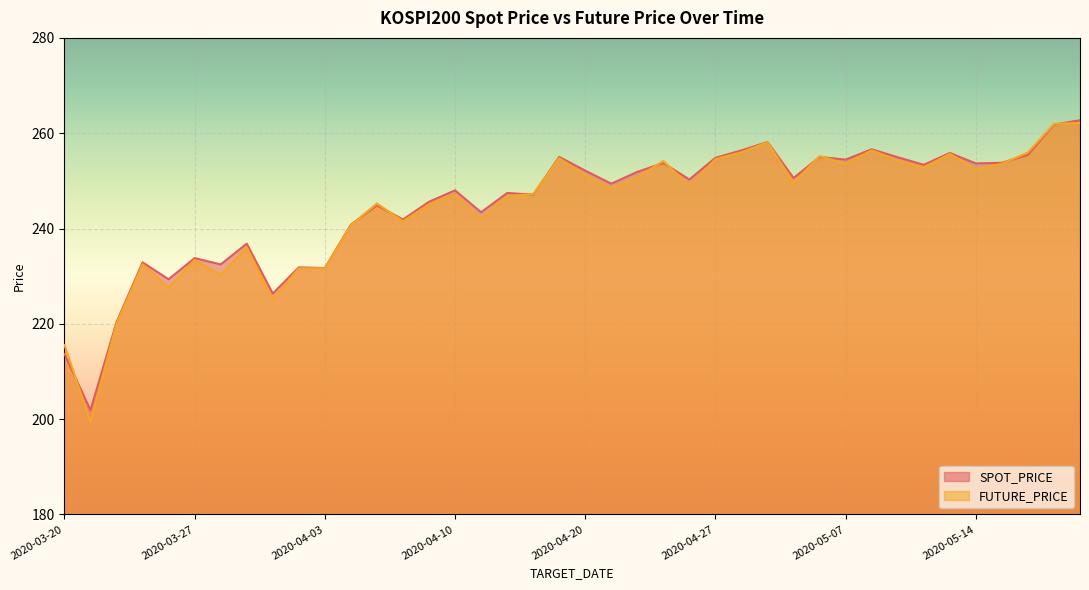

What is the sum of all SPOT_PRICE values?

9800.3